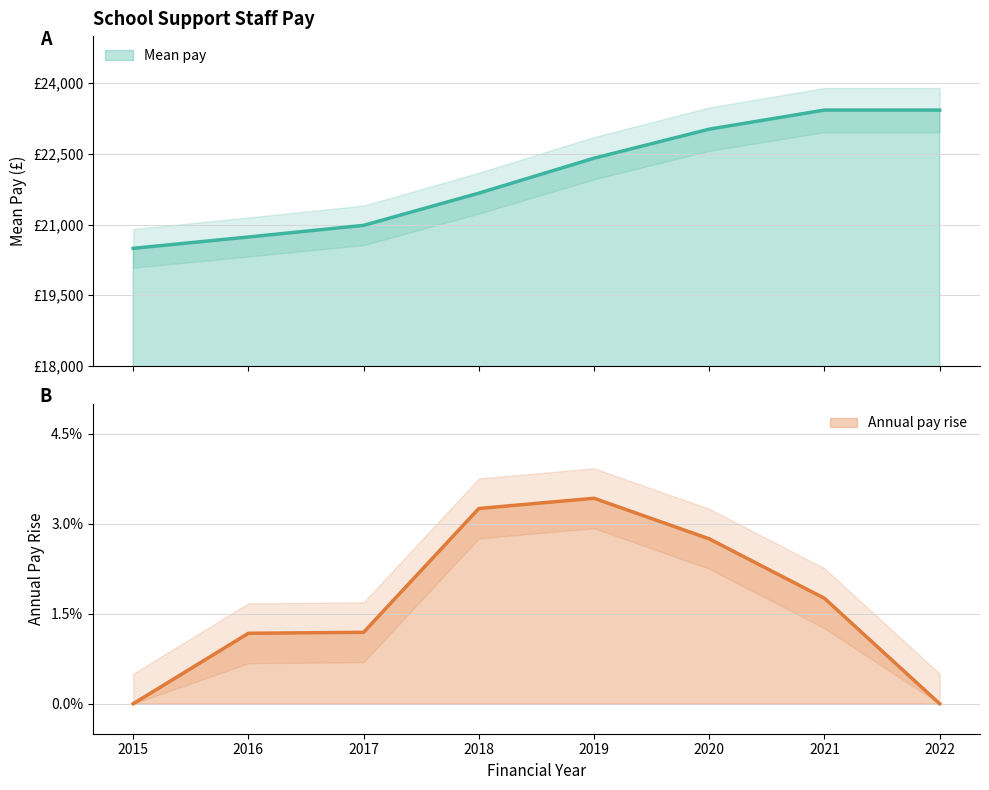

True or false: Mean pay and Annual pay rise cross at least once.

False